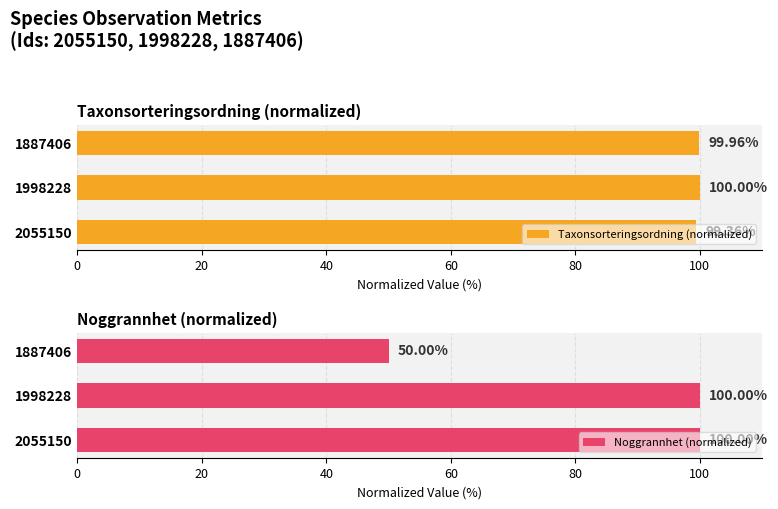

Rank the series by their maximum value, from lowest to highest.

Taxonsorteringsordning (normalized), Noggrannhet (normalized)